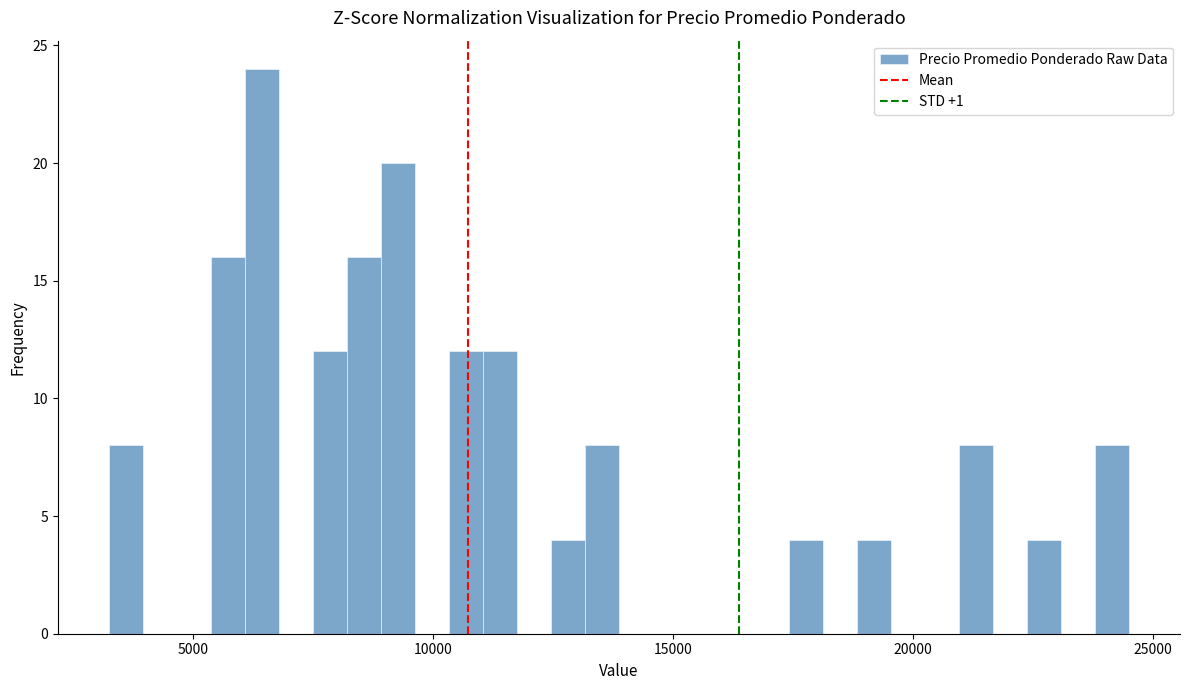

Read against the x-axis, roughly where is the centre of the tallest bar?

6500